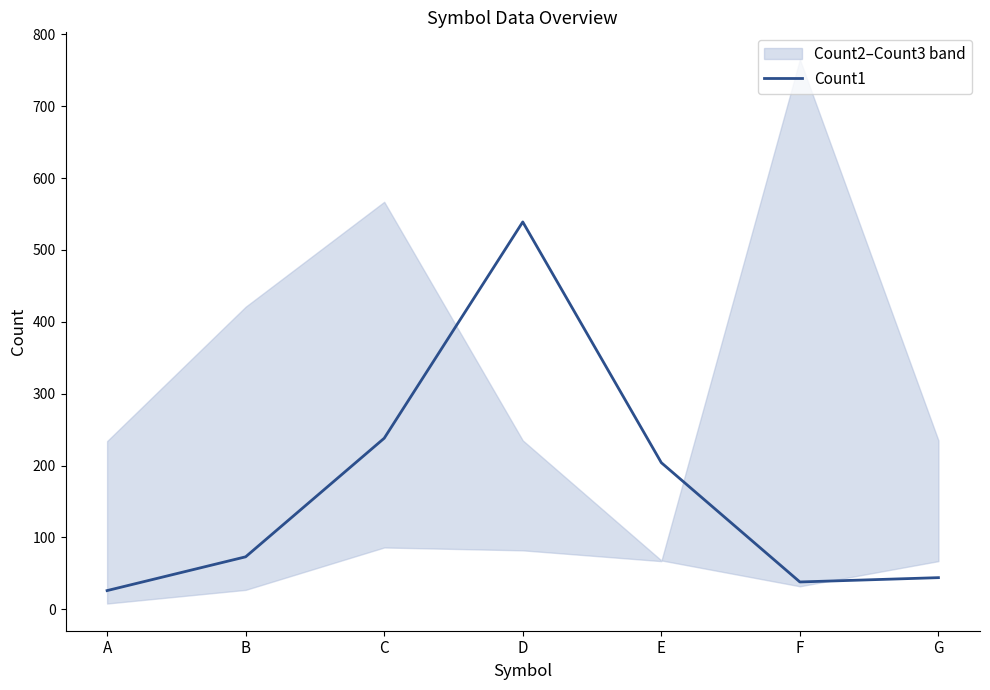

Rank the categories by value from highest to lowest.

D, C, E, B, G, F, A